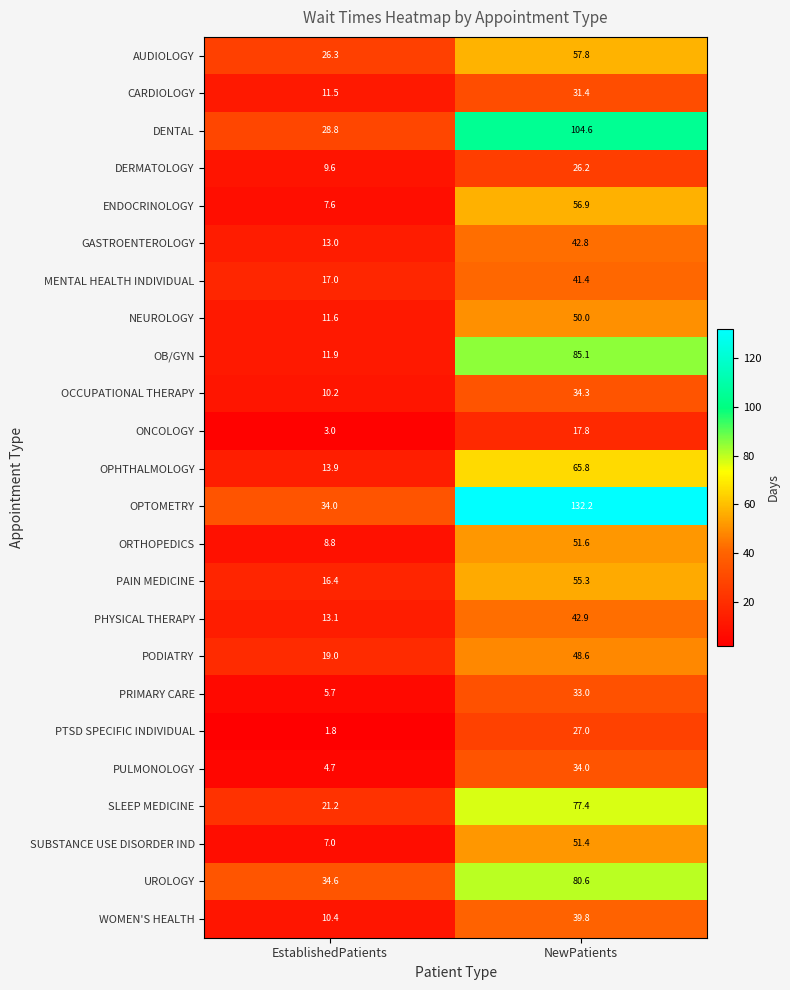

What is the spread (max minus min) of values at NewPatients?

114.4